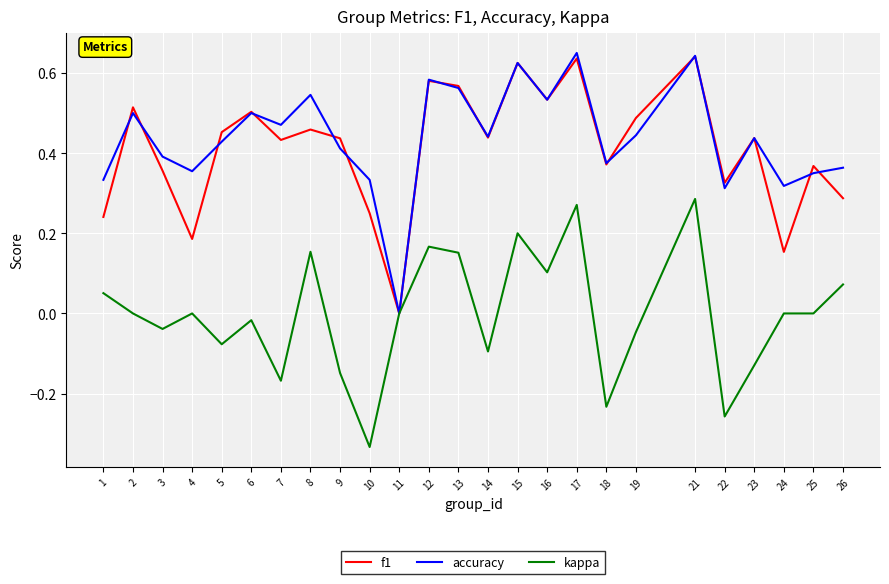

At 4, list the series in order from largest to smallest.

accuracy, f1, kappa